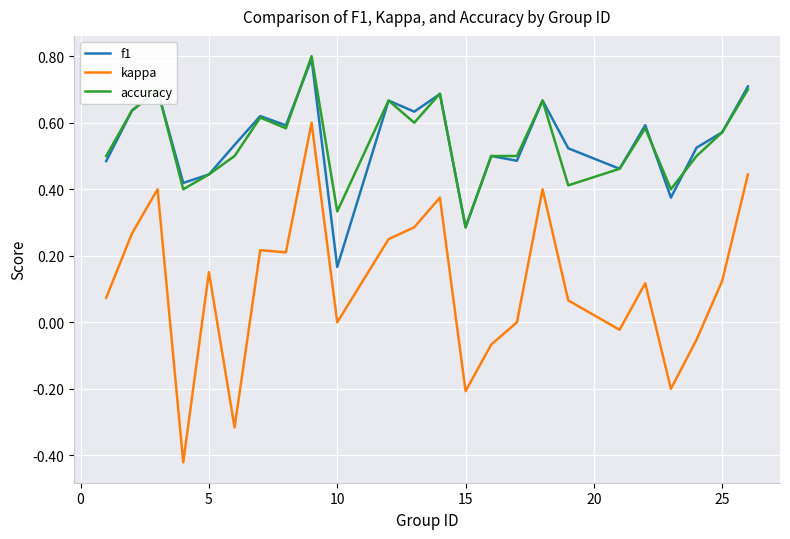

What is the greatest value displayed?

0.8